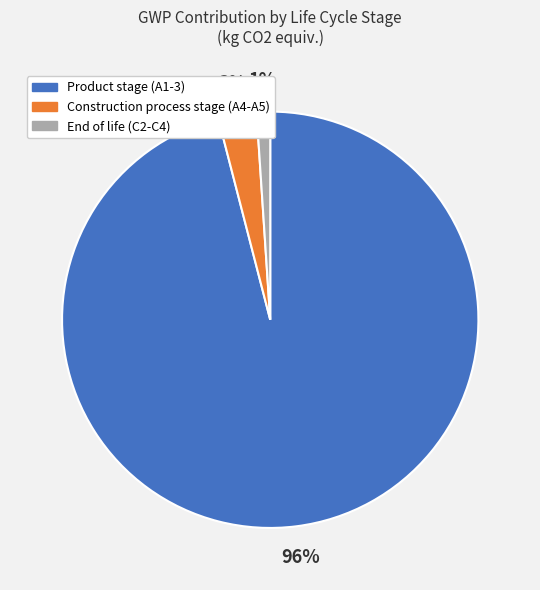

To the nearest percent, what is the average slice percentage?

33%